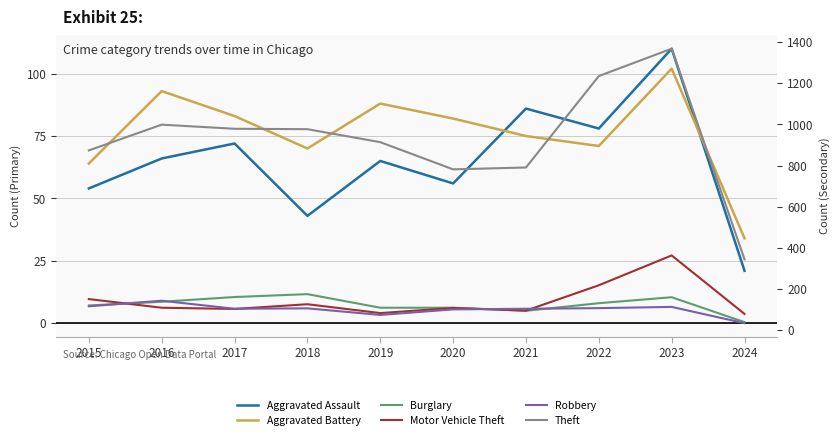

At how many categories does at least one series exceed 1340?

1